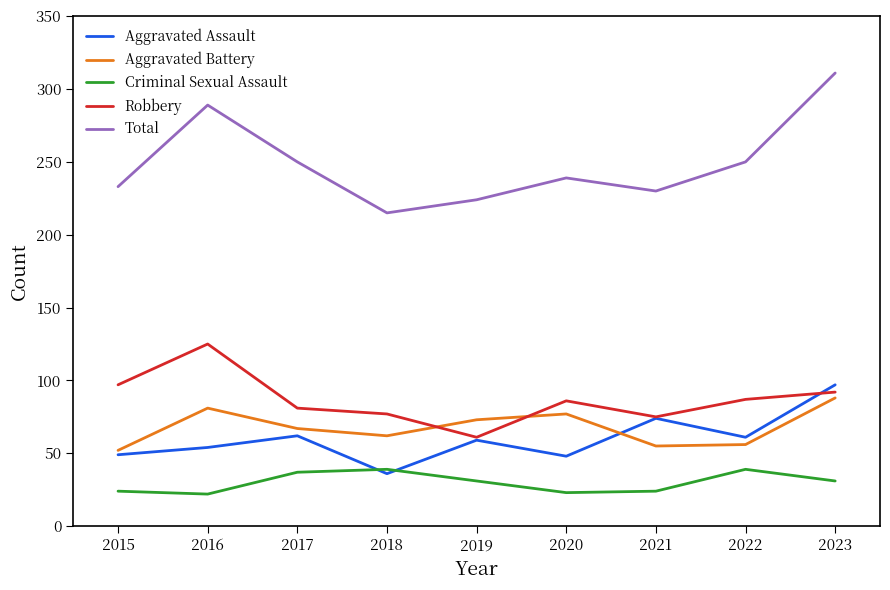

True or false: Criminal Sexual Assault and Aggravated Battery cross at least once.

False